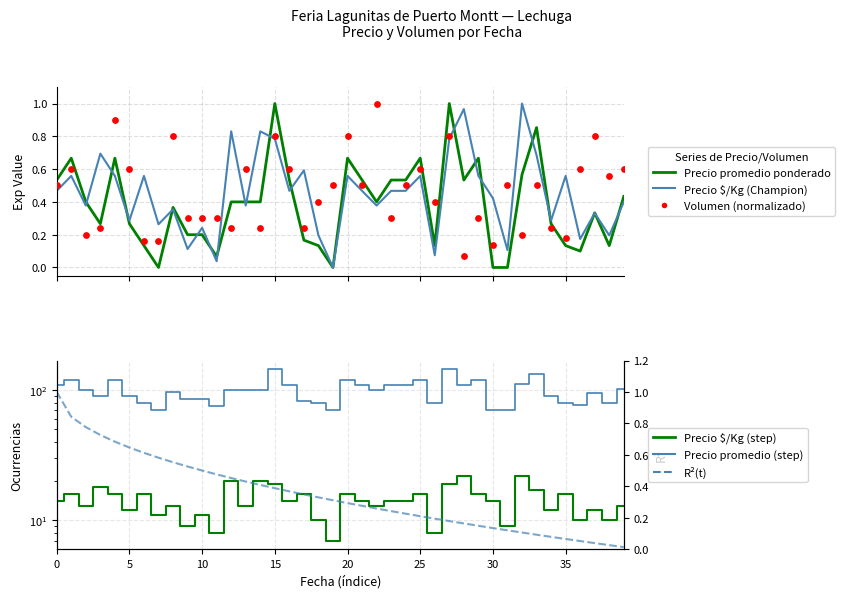

What are all the series names shown in the legend?

Precio promedio ponderado, Precio $/Kg (Champion), Volumen (normalizado), Precio $/Kg (step), Precio promedio (step), R²(t)